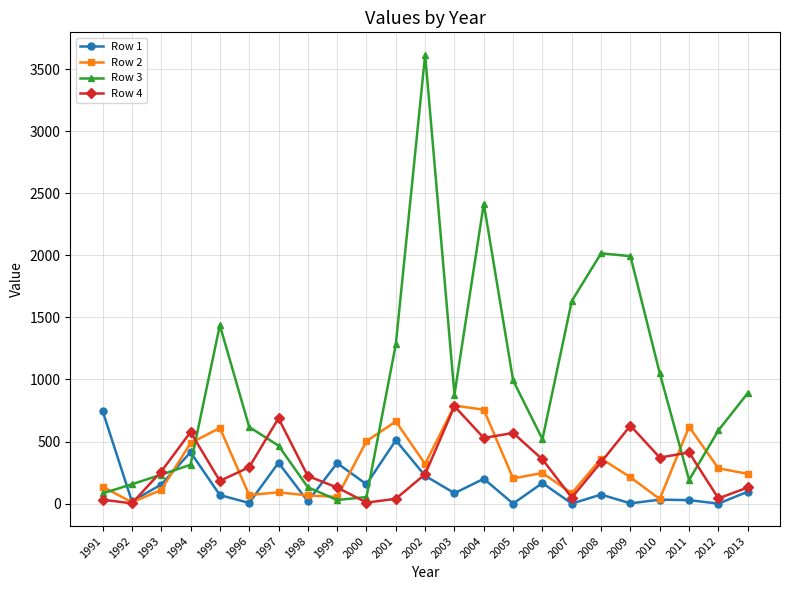

True or false: Row 3 has a value of 190 at 2011.

True